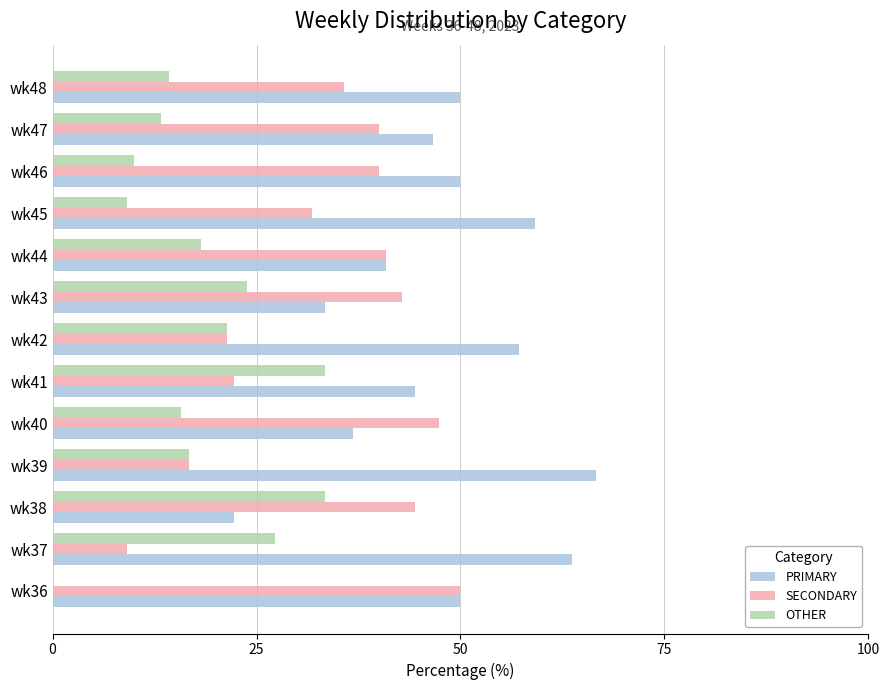

Which series has the largest total across all categories?

PRIMARY